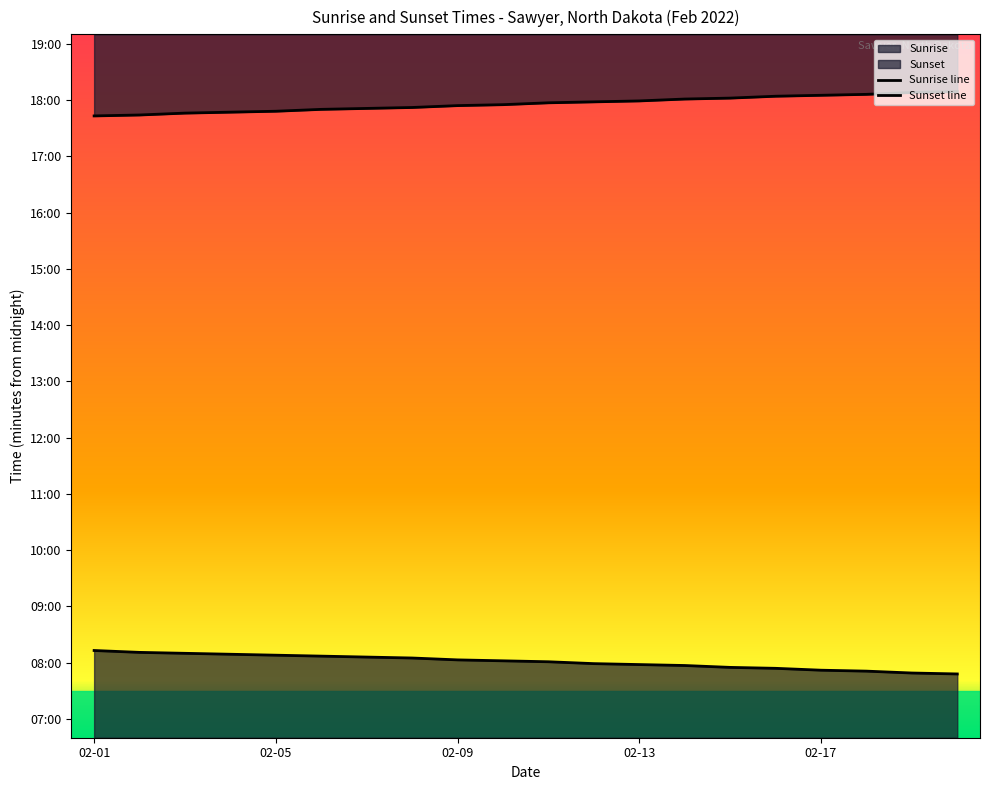

List the series in order of their overall mean, lowest first.

Sunrise line, Sunset line